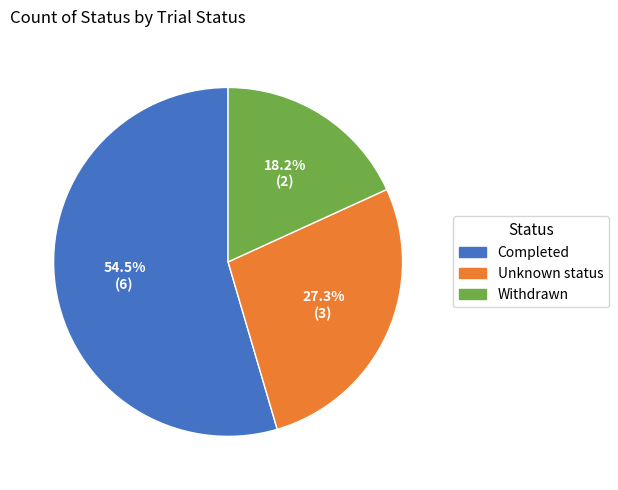

Is the sum of Withdrawn and Unknown status greater than half?

No